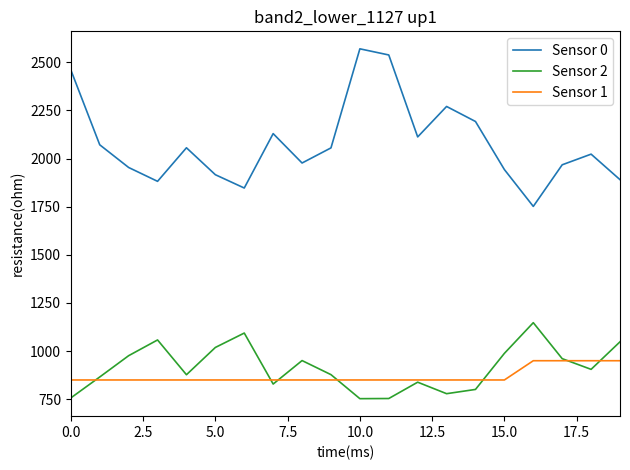

Which series has the largest range (max minus min)?

Sensor 0